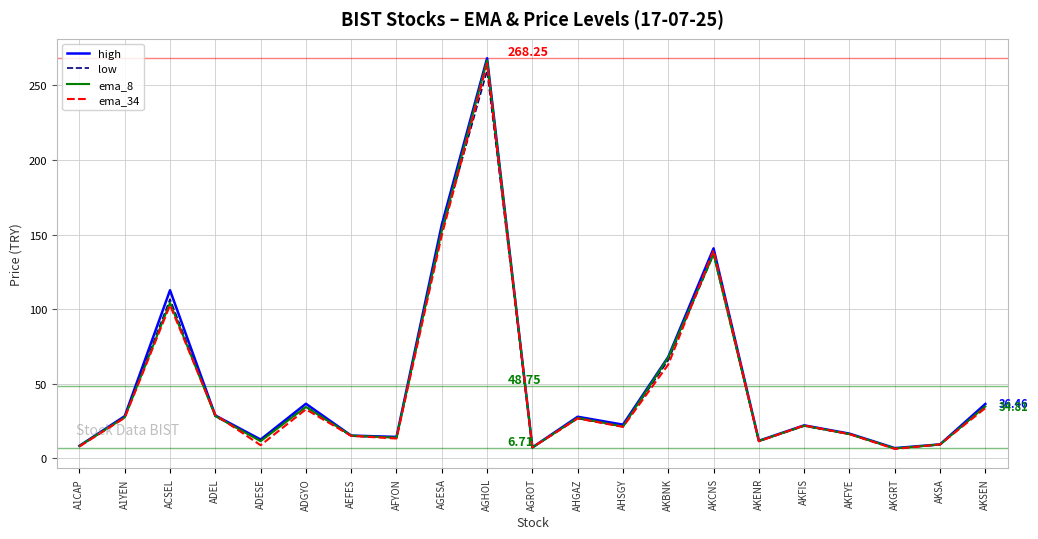

Which series has the largest range (max minus min)?

high